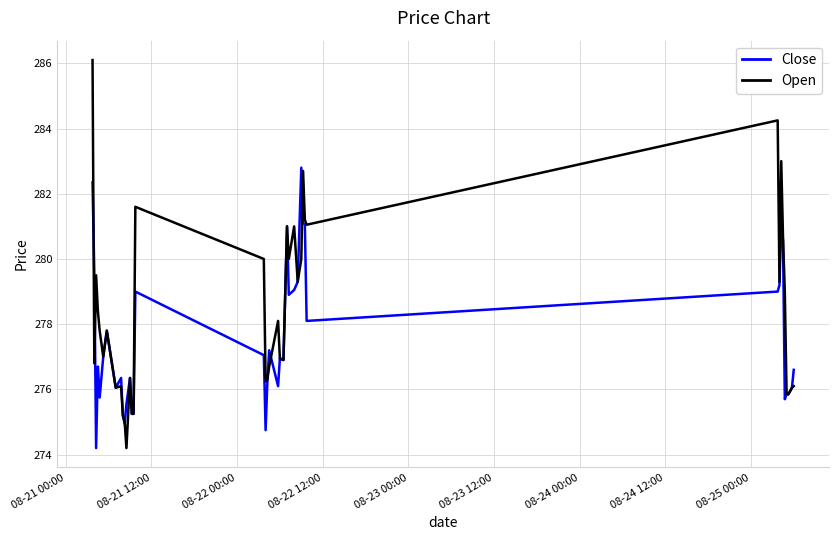

Which series has the largest total across all categories?

Open